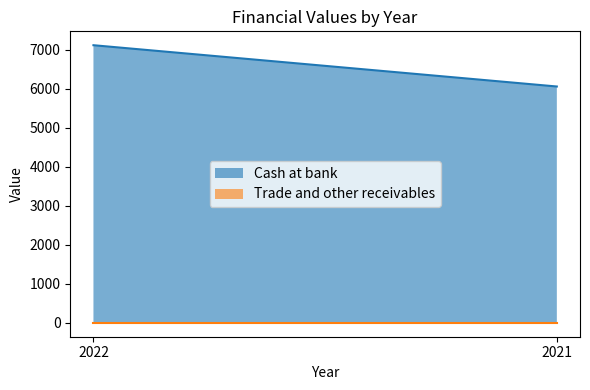

What are all the series names shown in the legend?

Cash at bank, Trade and other receivables